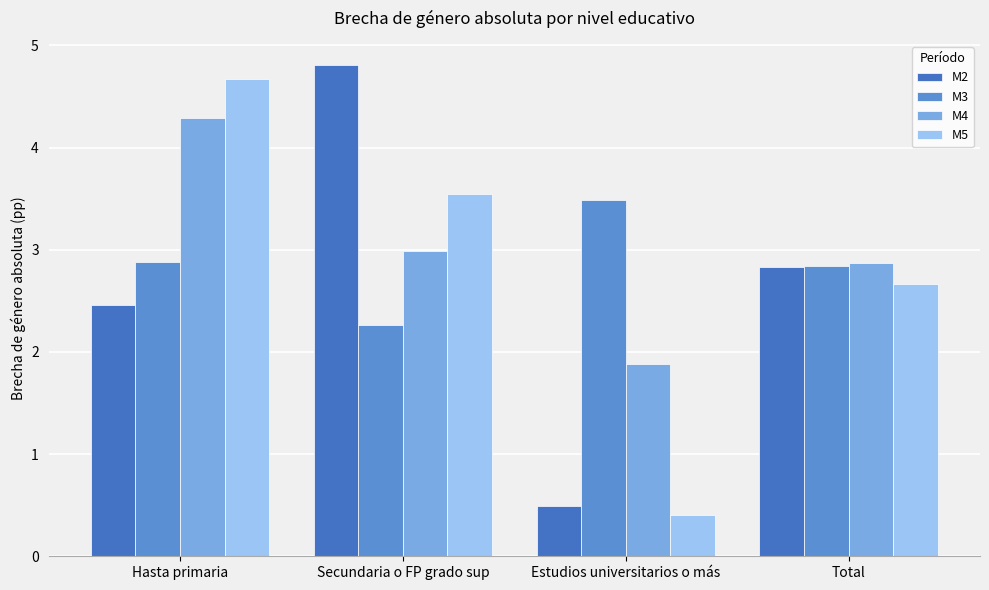

Which label corresponds to the smallest value in the chart?

Estudios universitarios o más